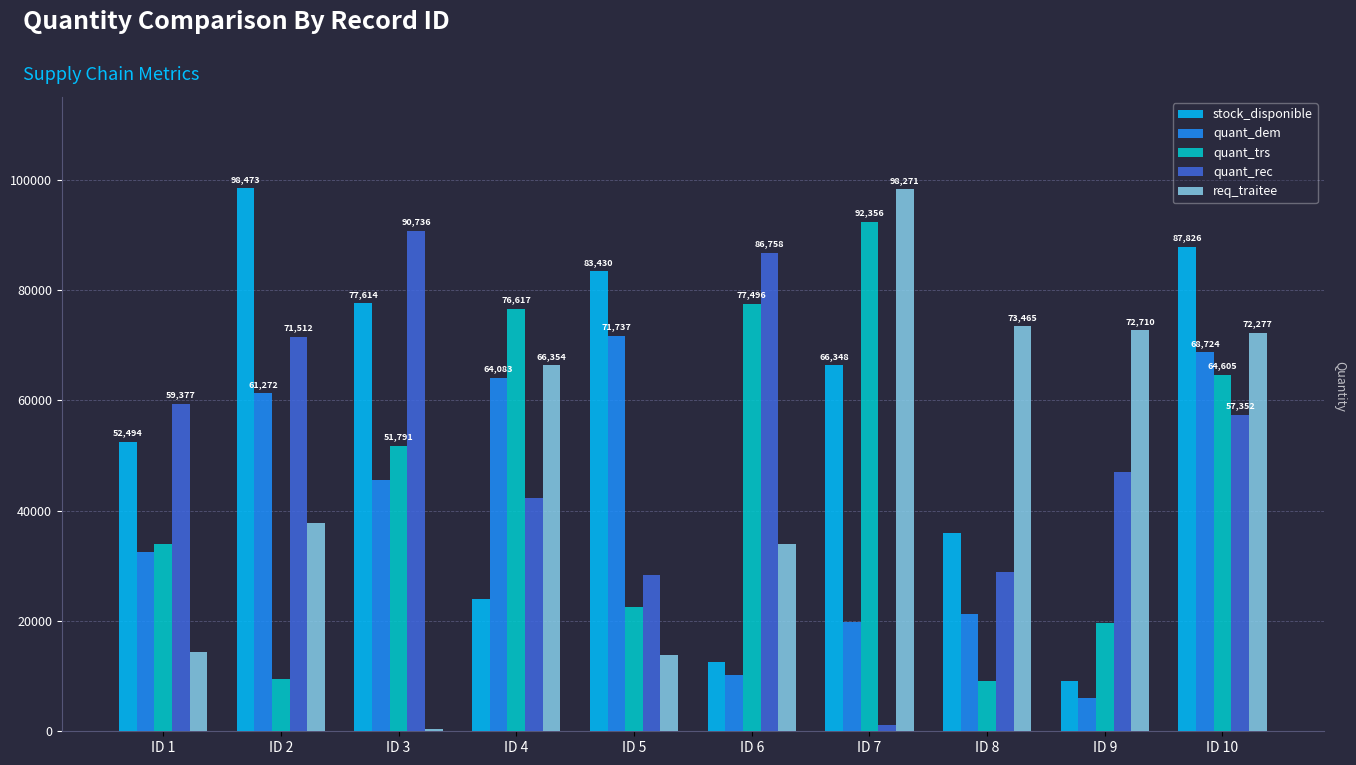

What is the sum of the quant_trs values at ID 7 and ID 6?

169852